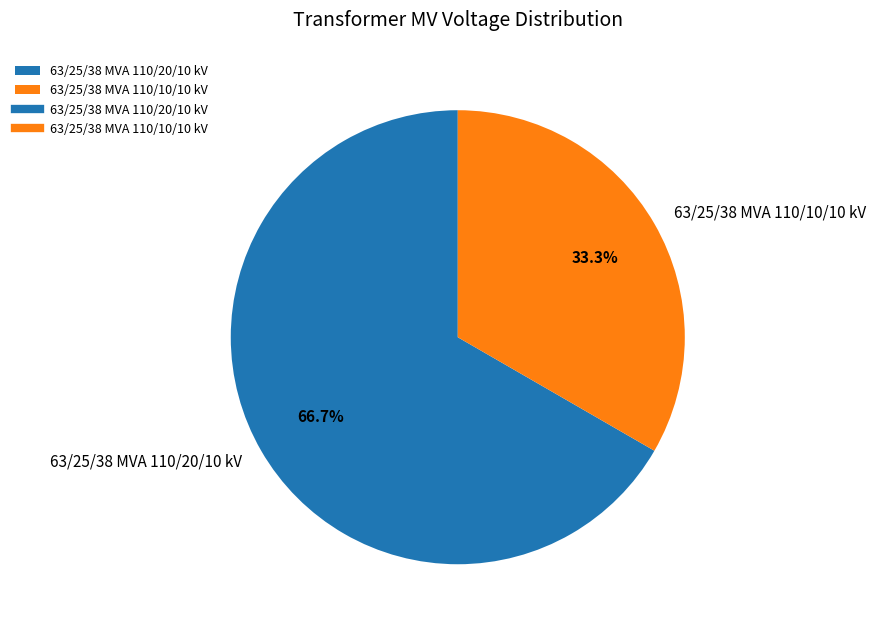

To the nearest percent, what is the difference between the largest and smallest slice percentages?

33%